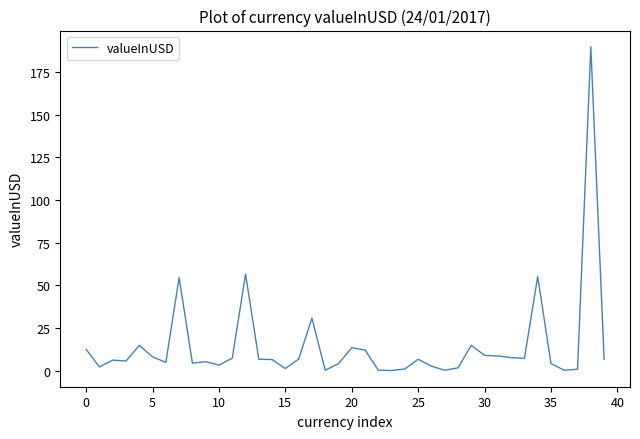

What is the greatest value displayed?

189.8